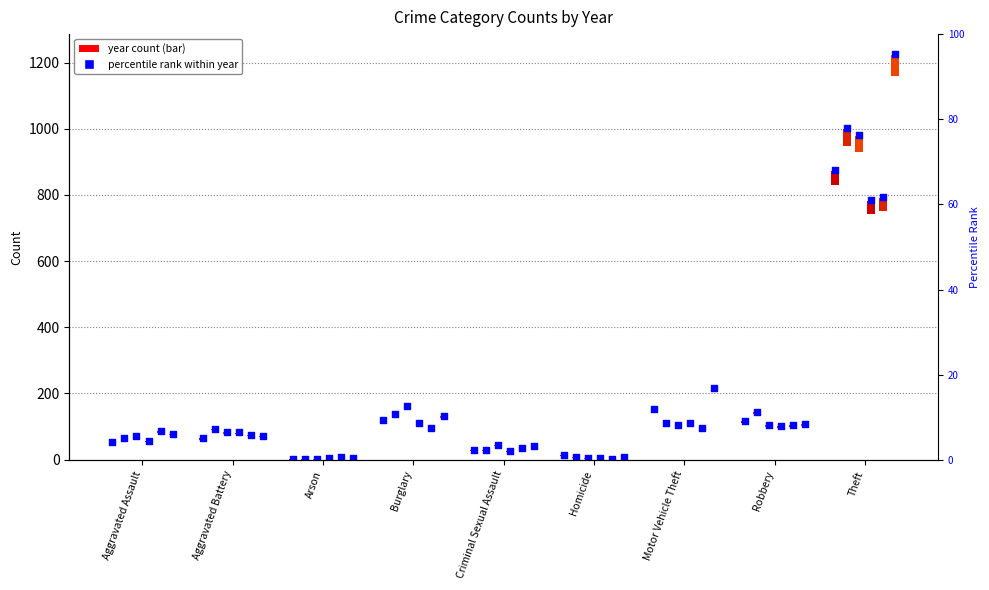

What is the total value across all series at Motor Vehicle Theft?

789.0